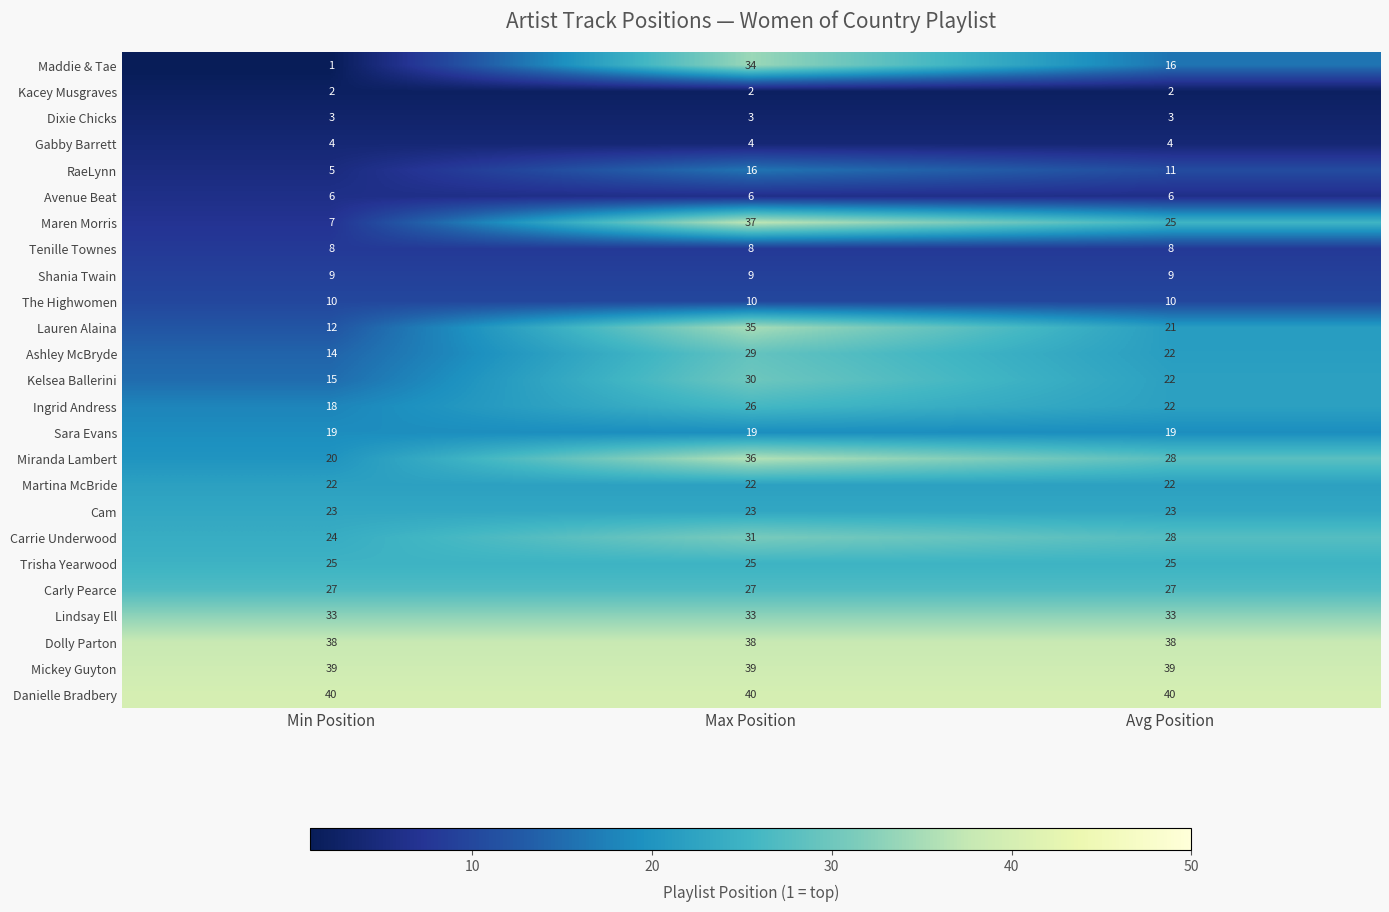

At which category is the sum across all series the highest?

Max Position